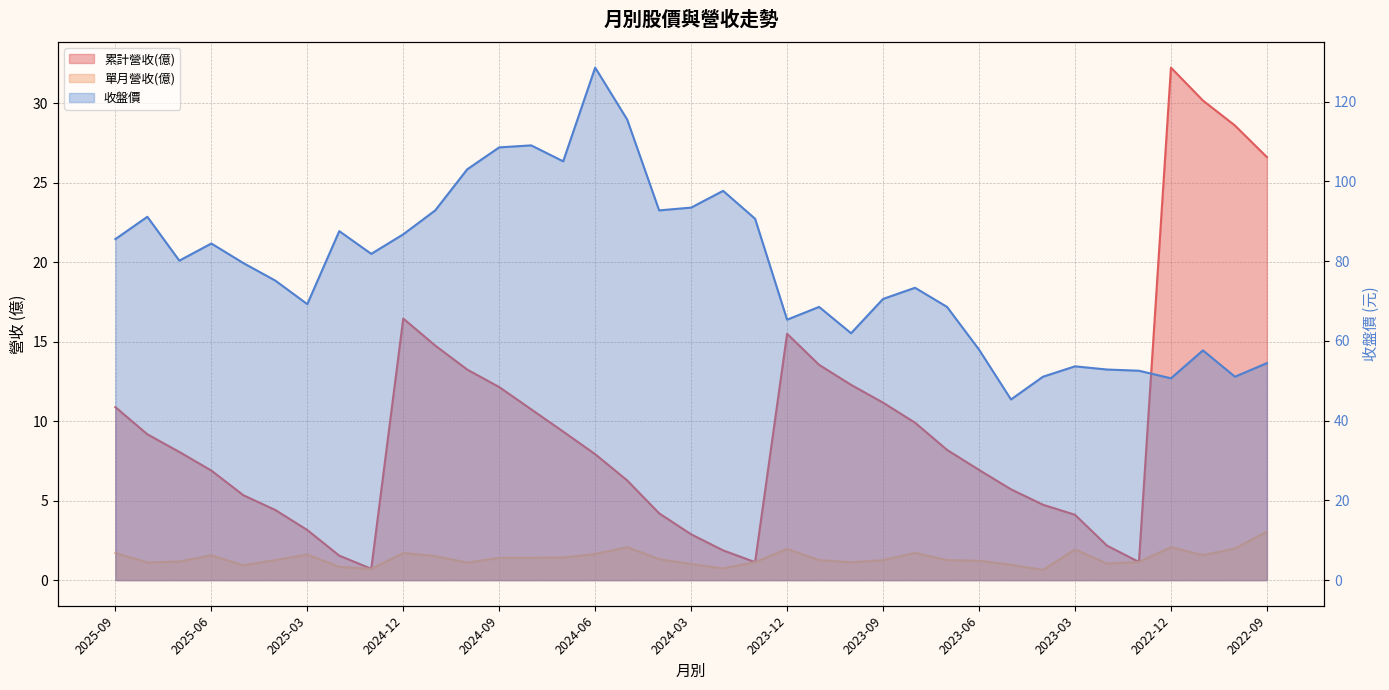

At which label does 累計營收(億) first exceed 8?

2025-09